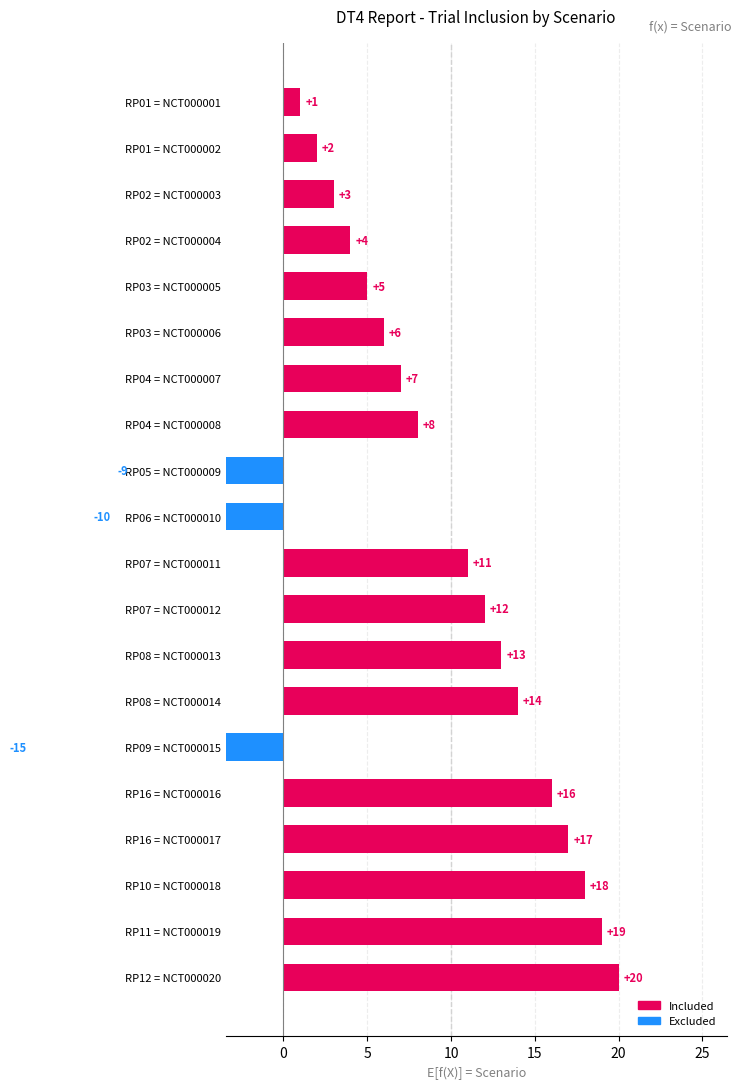

Reading right to left, extract all data points from this chart.

1	2	3	4	5	6	7	8	-9	-10	11	12	13	14	-15	16	17	18	19	20